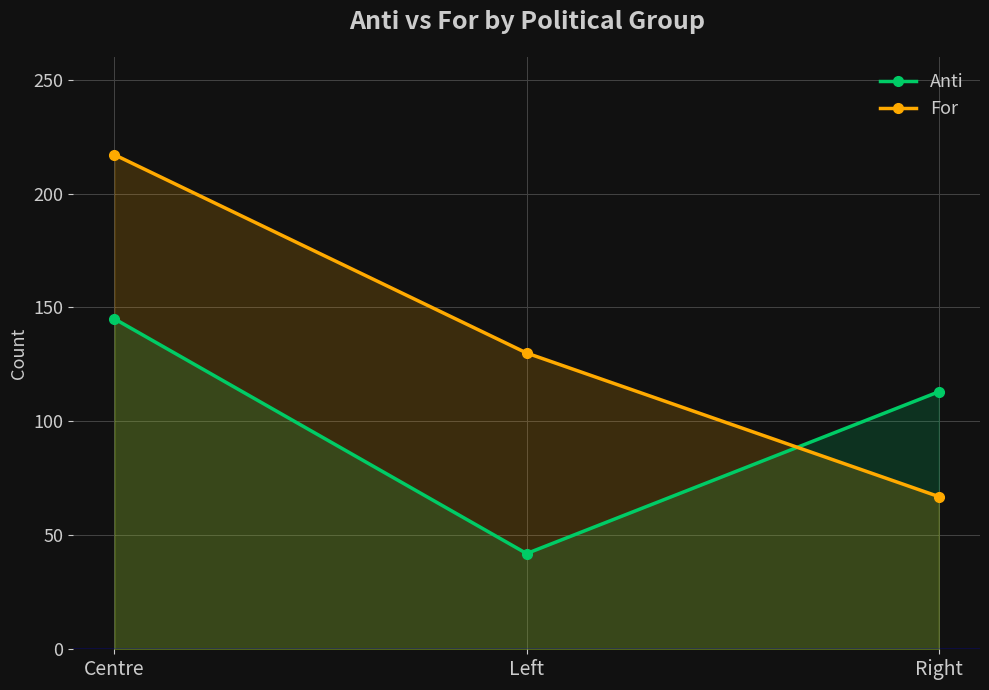

What is the label of the 1st point from the right?

Right